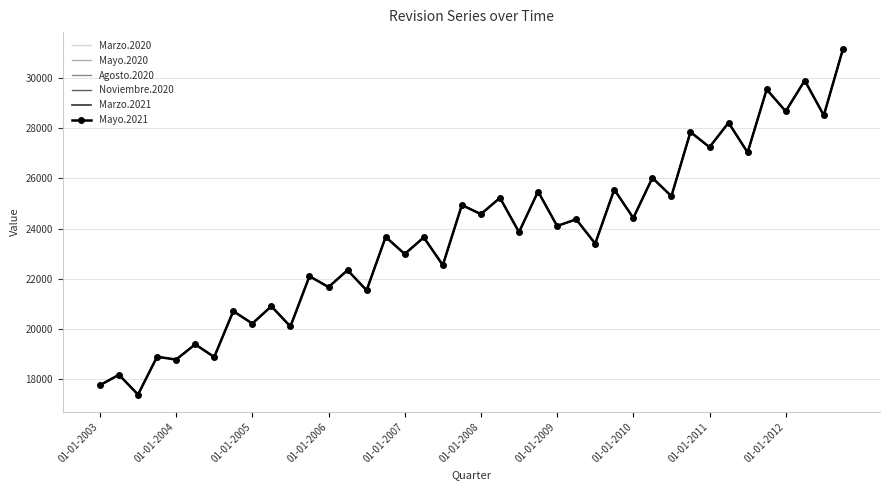

True or false: Noviembre.2020 has more than 1 points higher than both neighbors.

True